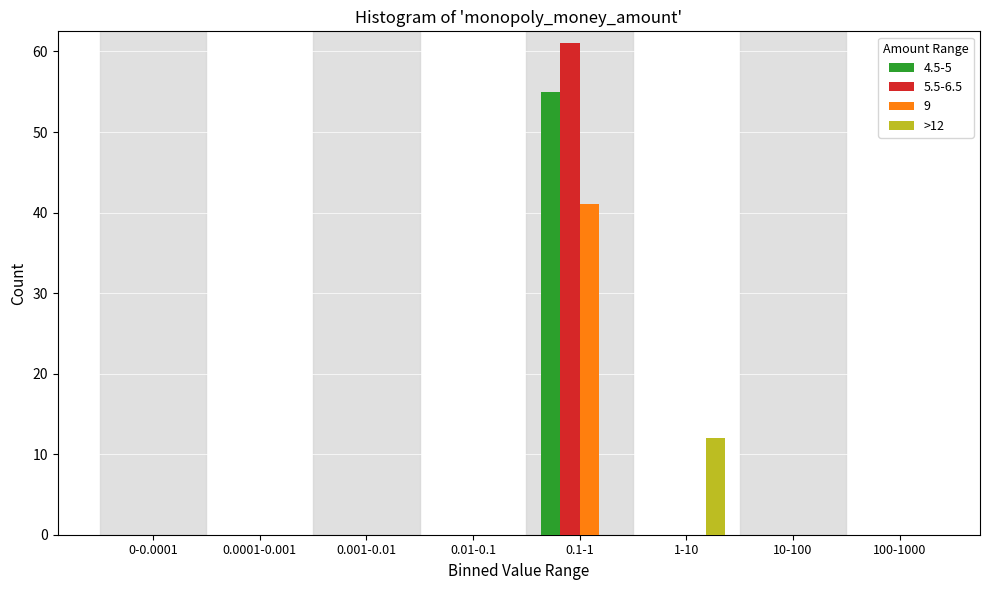

Which series changed the most between 0.1-1 and 1-10?

5.5-6.5